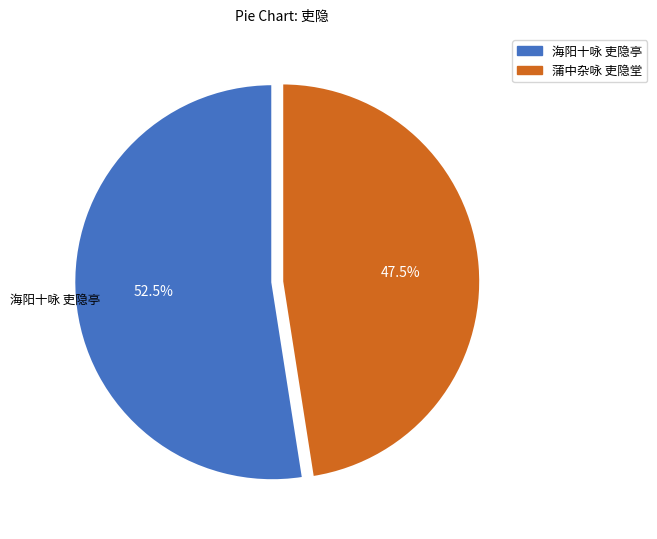

Which slice is the smallest?

蒲中杂咏 吏隐堂